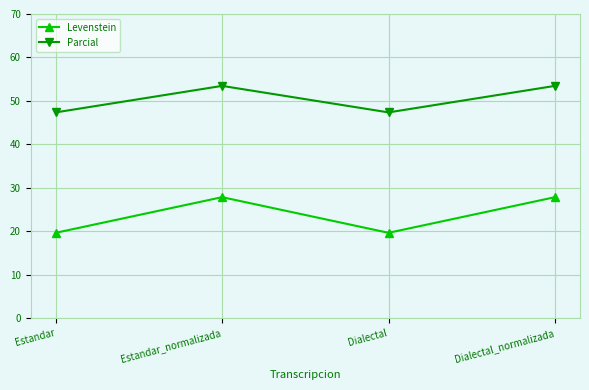

Which series has the widest spread of values?

Levenstein